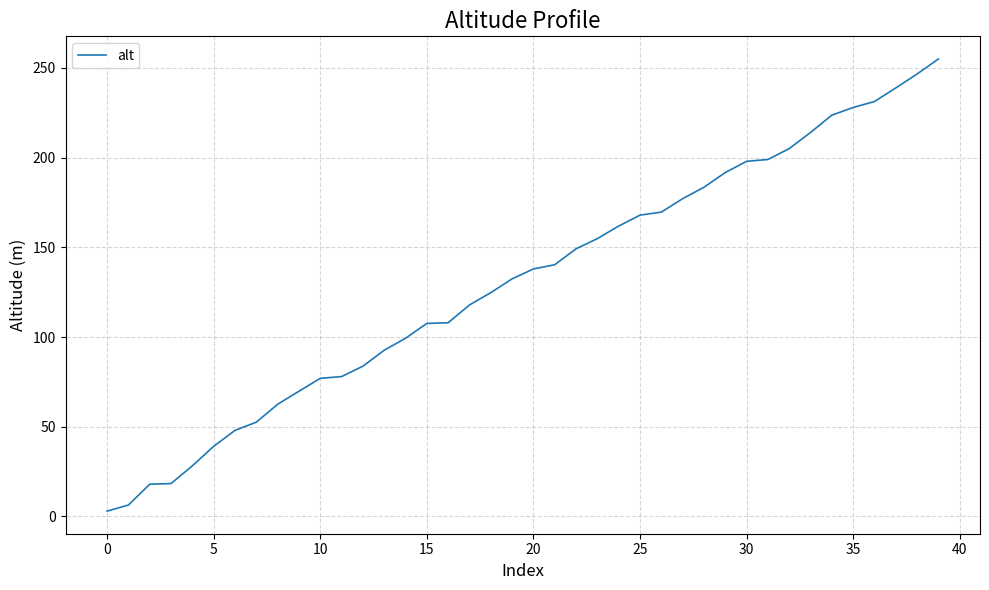

What is the maximum value shown in the chart?

255.0